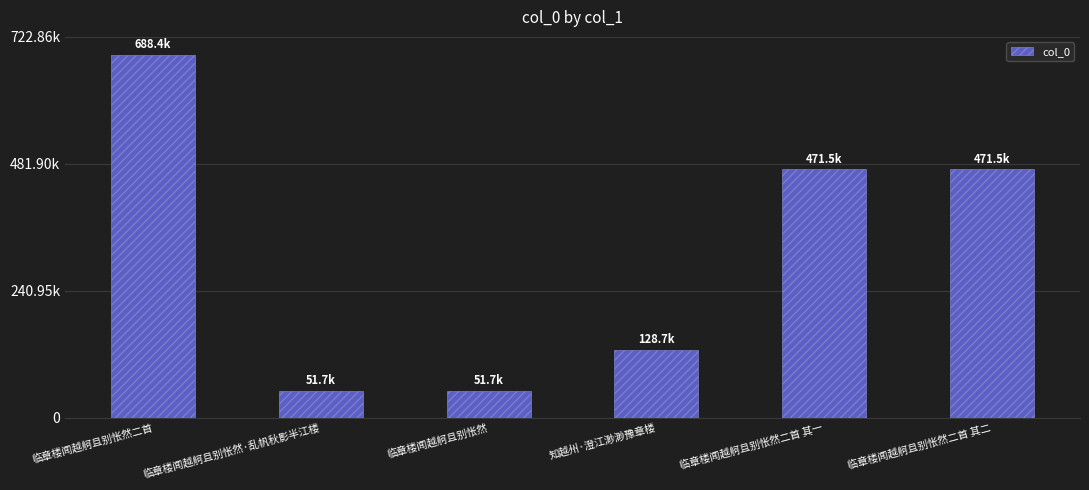

Does the chart contain any negative values?

No